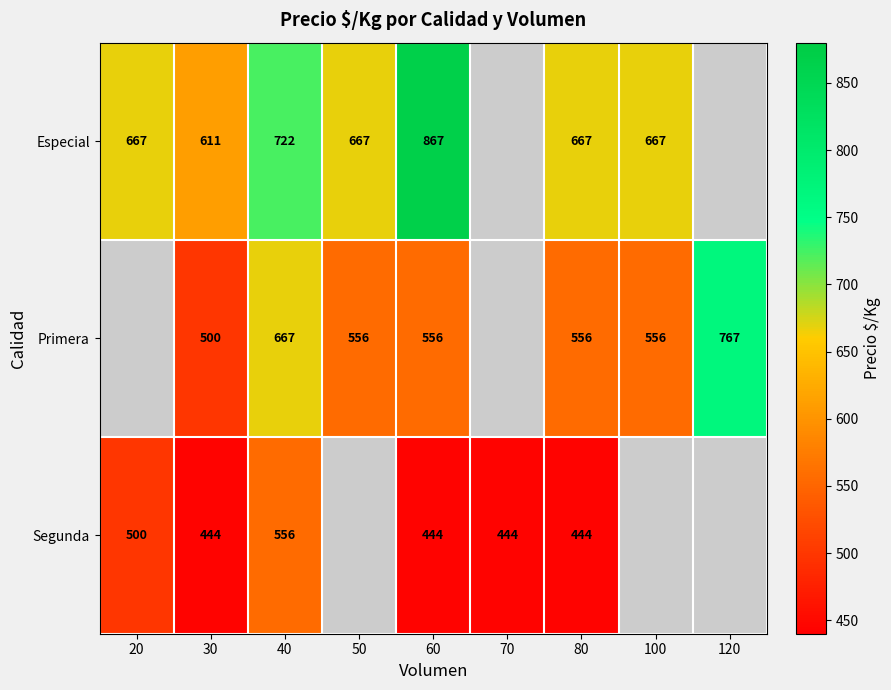

At 60, list the series in order from smallest to largest.

Segunda, Primera, Especial